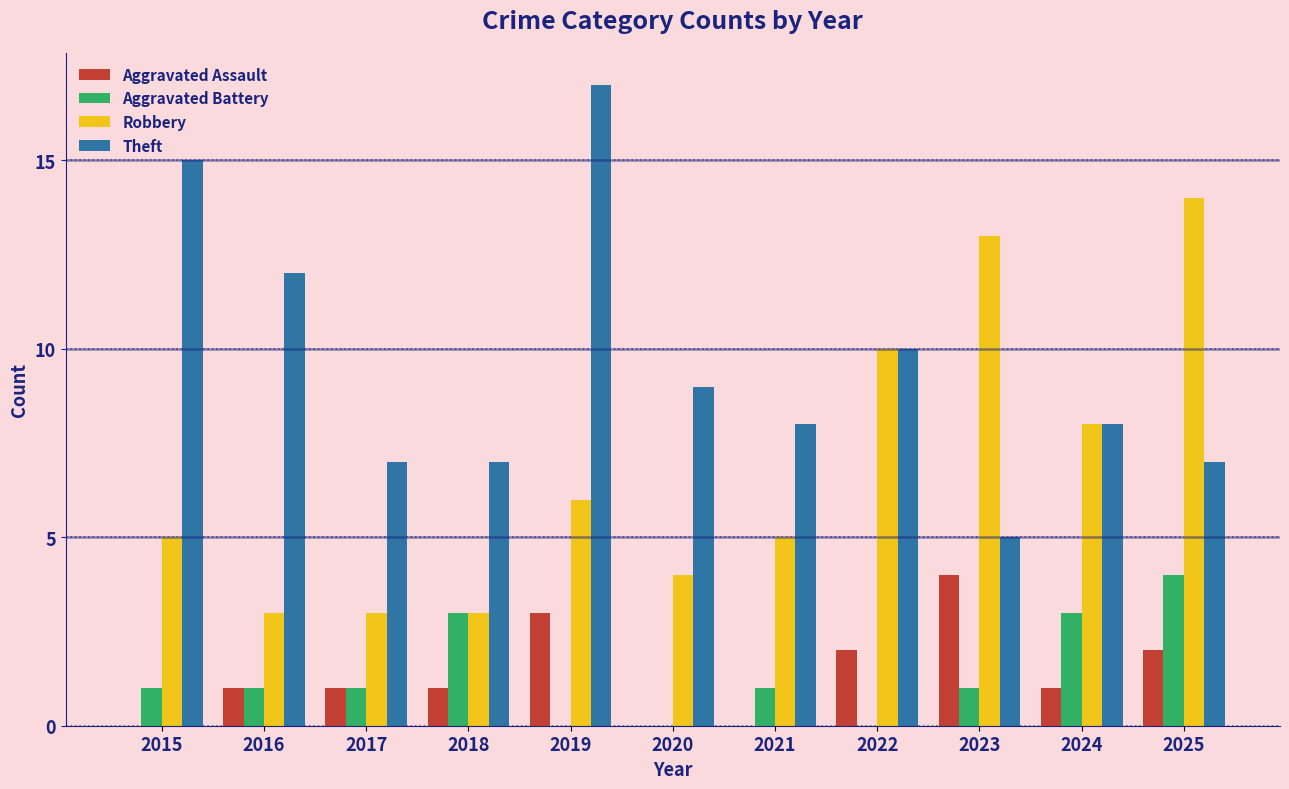

Is it true that Aggravated Assault equals 1 at 2017?

True